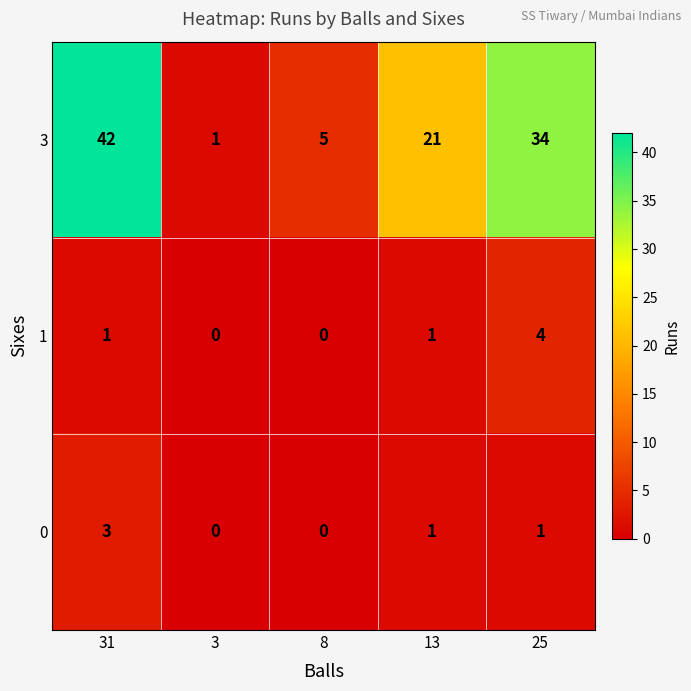

Reading right to left, list all the values displayed in this chart.

3: 25=34	13=21	8=5	3=1	31=42
1: 25=4	13=1	8=0	3=0	31=1
0: 25=1	13=1	8=0	3=0	31=3